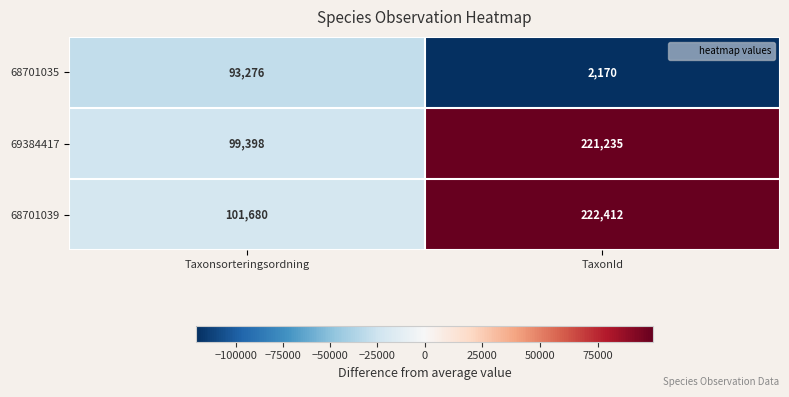

What is the average value of the 68701035 series?

47723